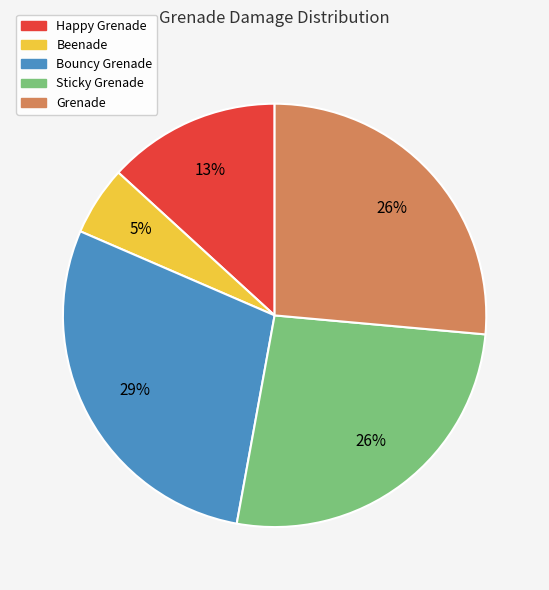

The Grenade slice represents 26% of the pie. True or false?

True